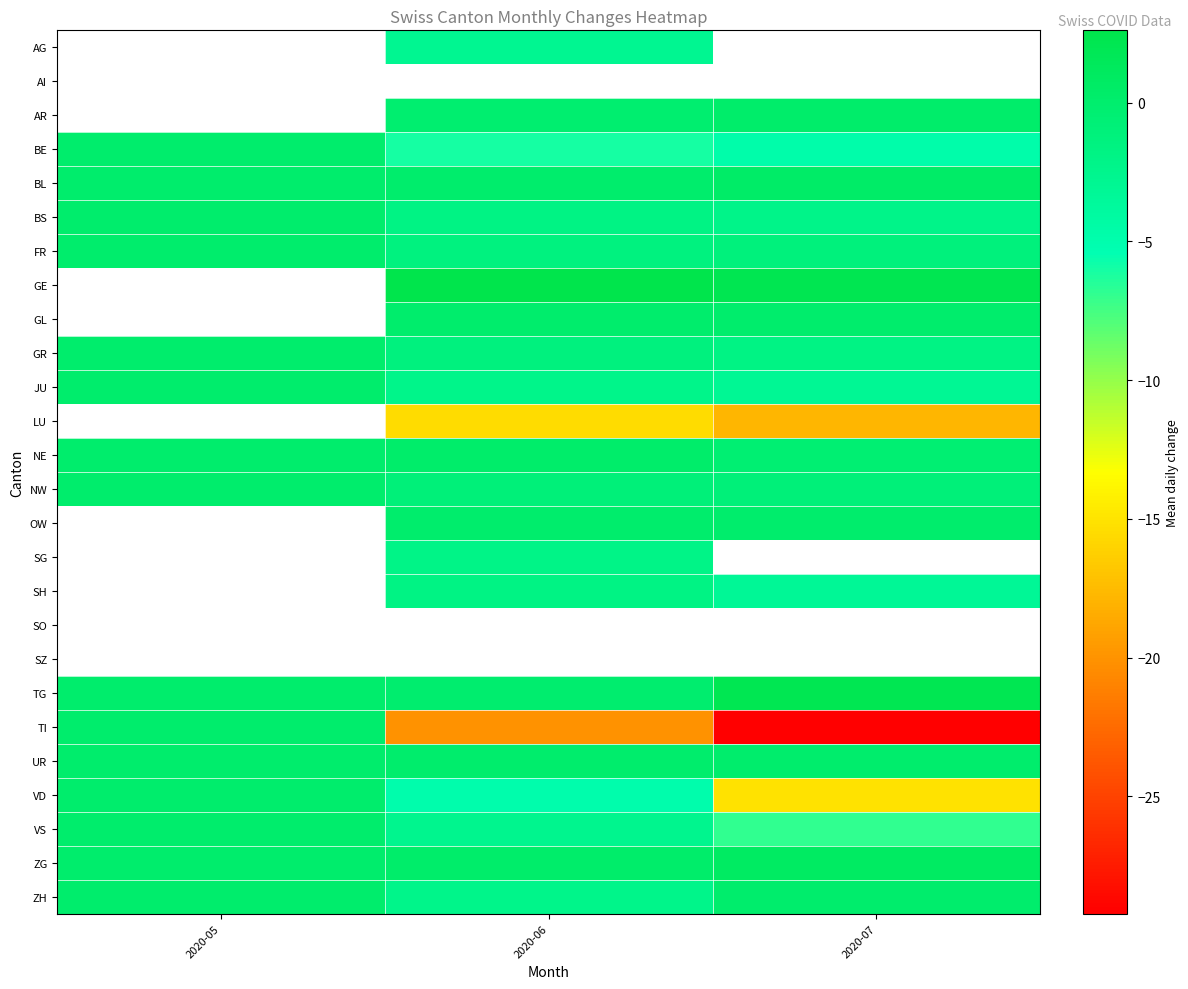

Which series has the largest total across all categories?

TG